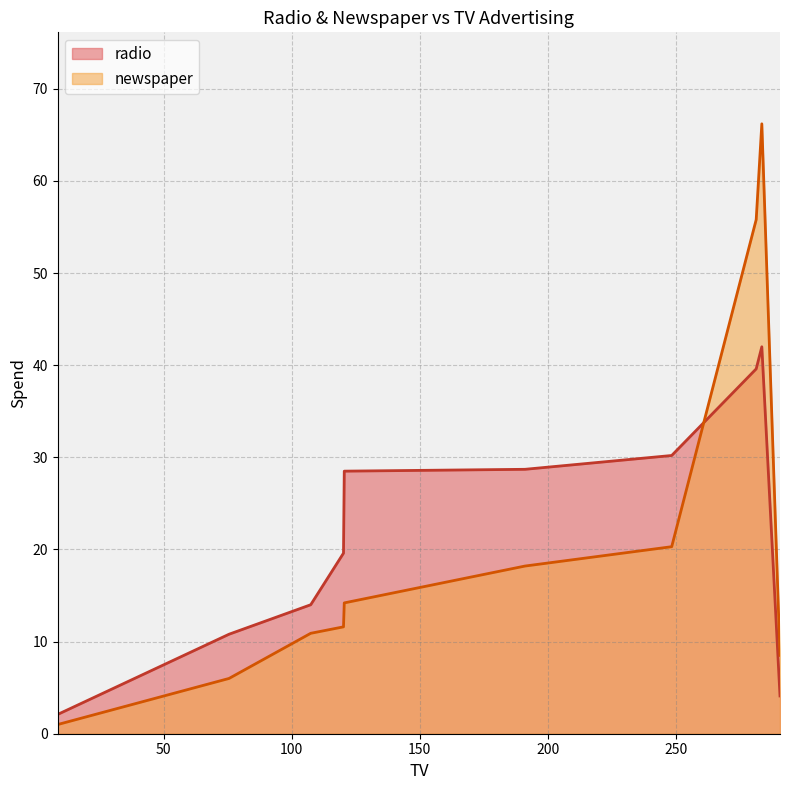

What is the difference between the maximum and minimum values in the newspaper series?

65.2